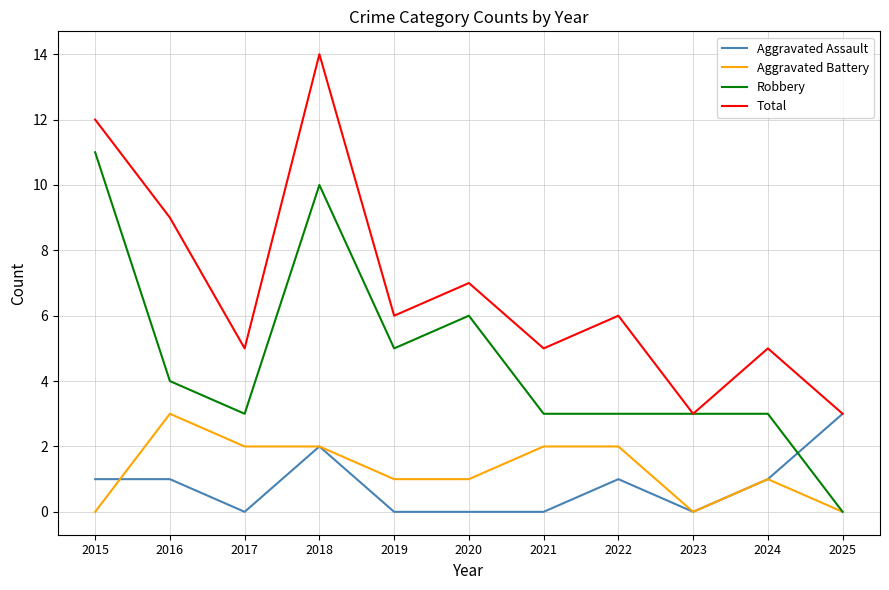

How many lines are shown in the chart?

4